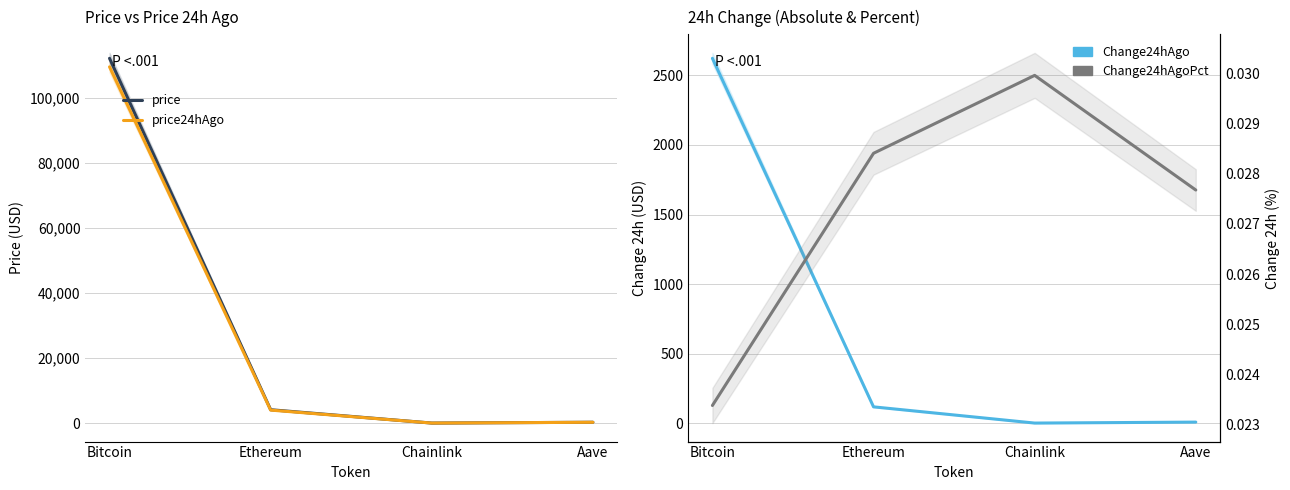

What is the greatest value displayed?

112197.0